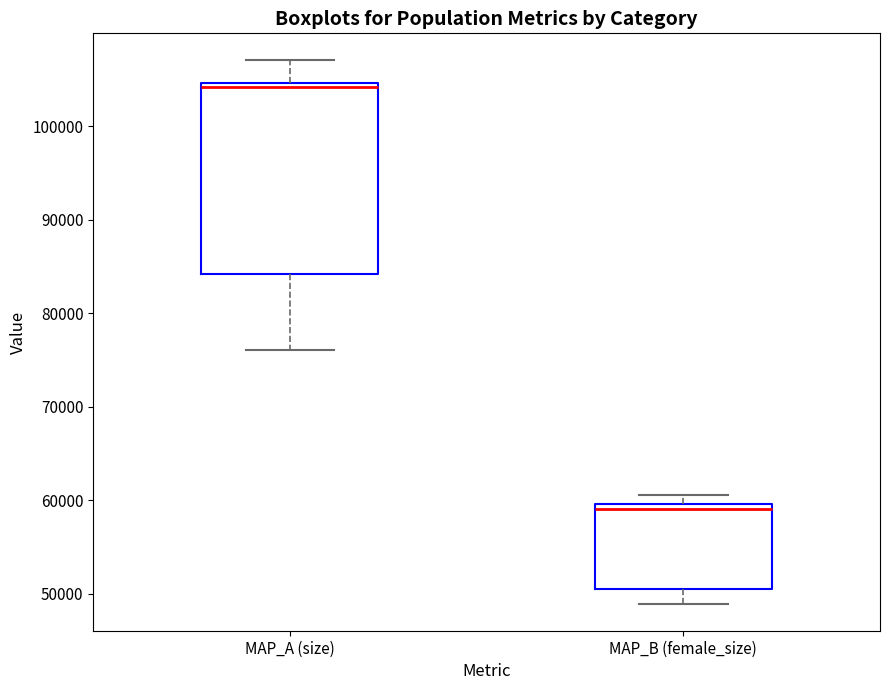

Which box has the lowest median line?

MAP_B (female_size)